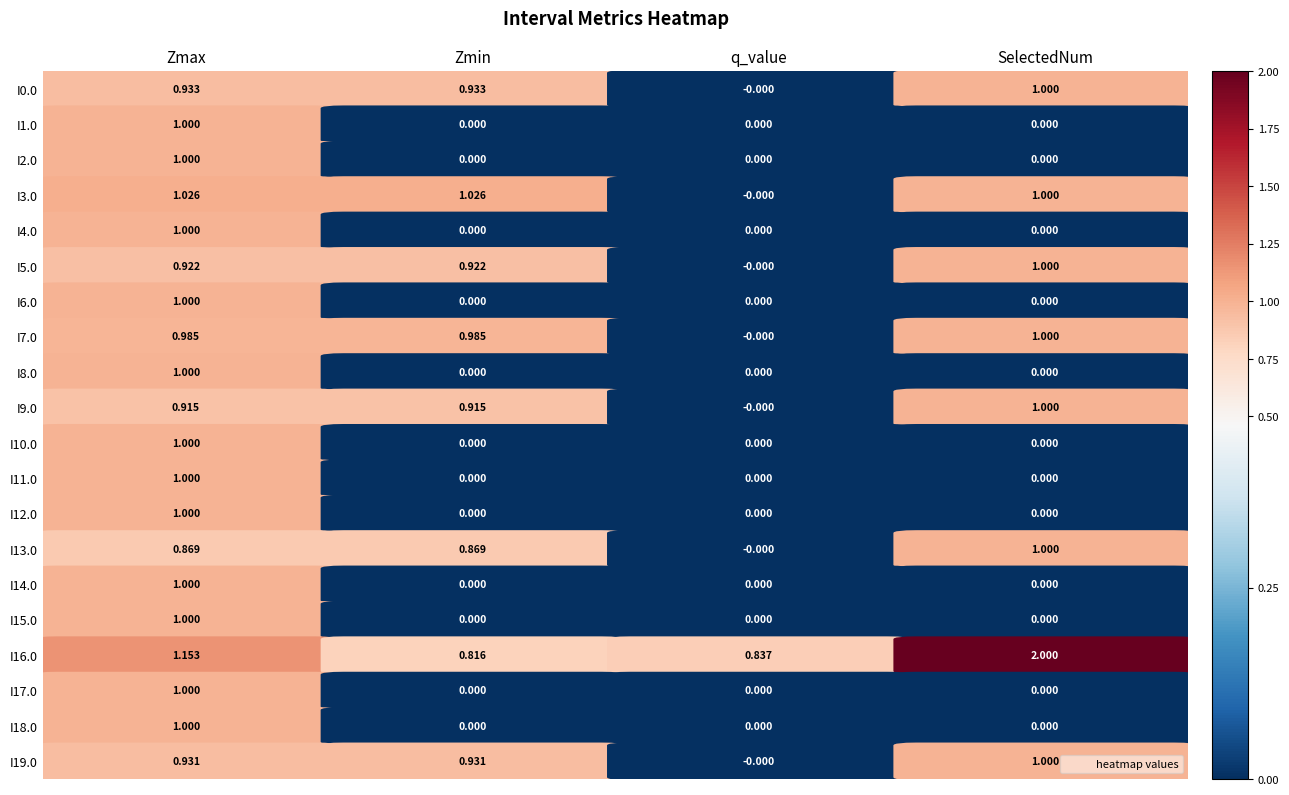

Is it true that 6.0 equals 1.0 at 0?

True